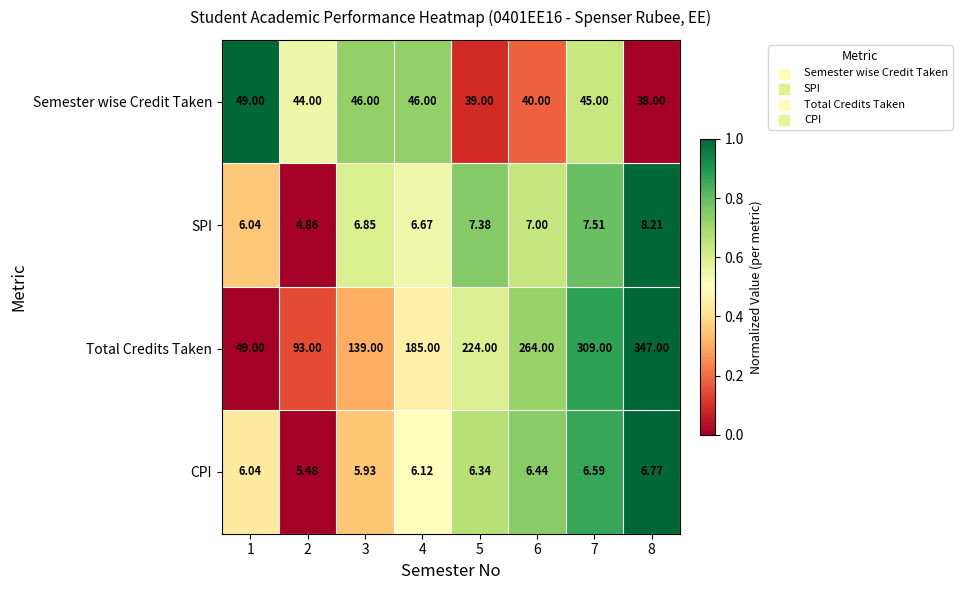

List the series in order of their peak value, lowest first.

CPI, SPI, Semester wise Credit Taken, Total Credits Taken